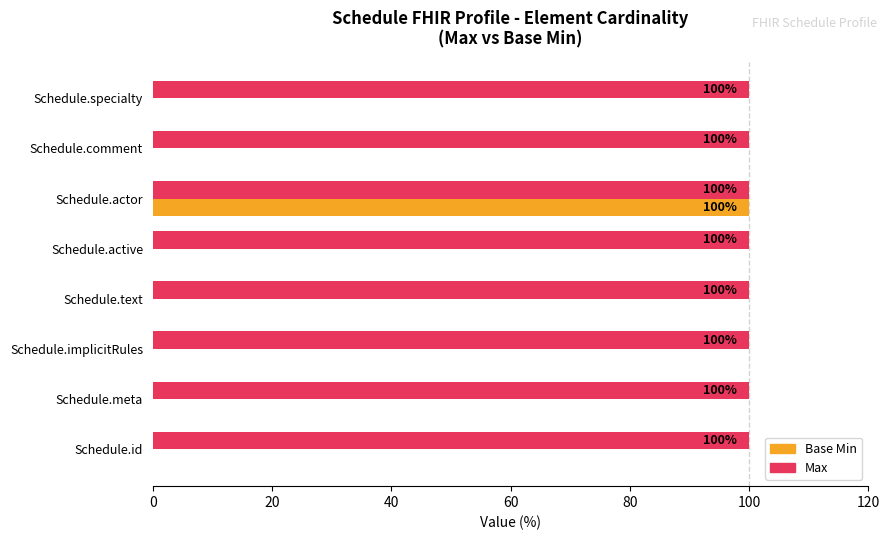

What is the greatest value displayed?

100